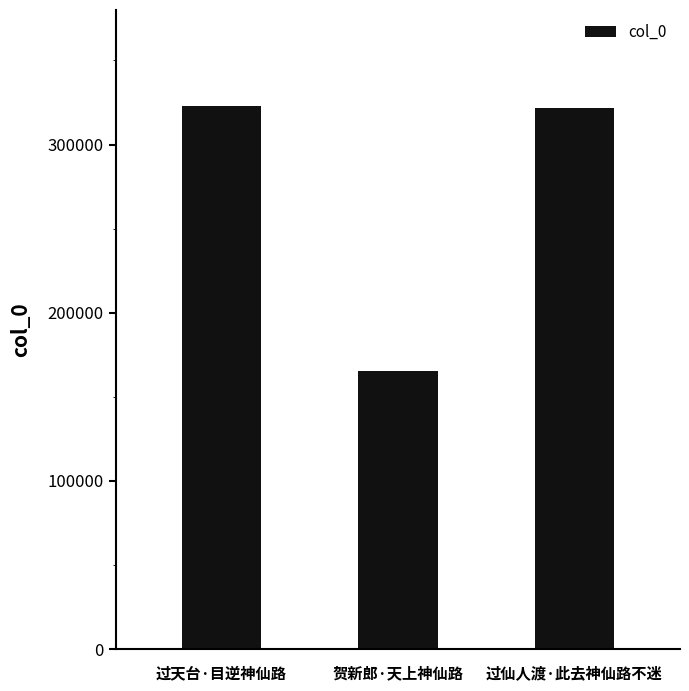

How many bars are there in total?

3